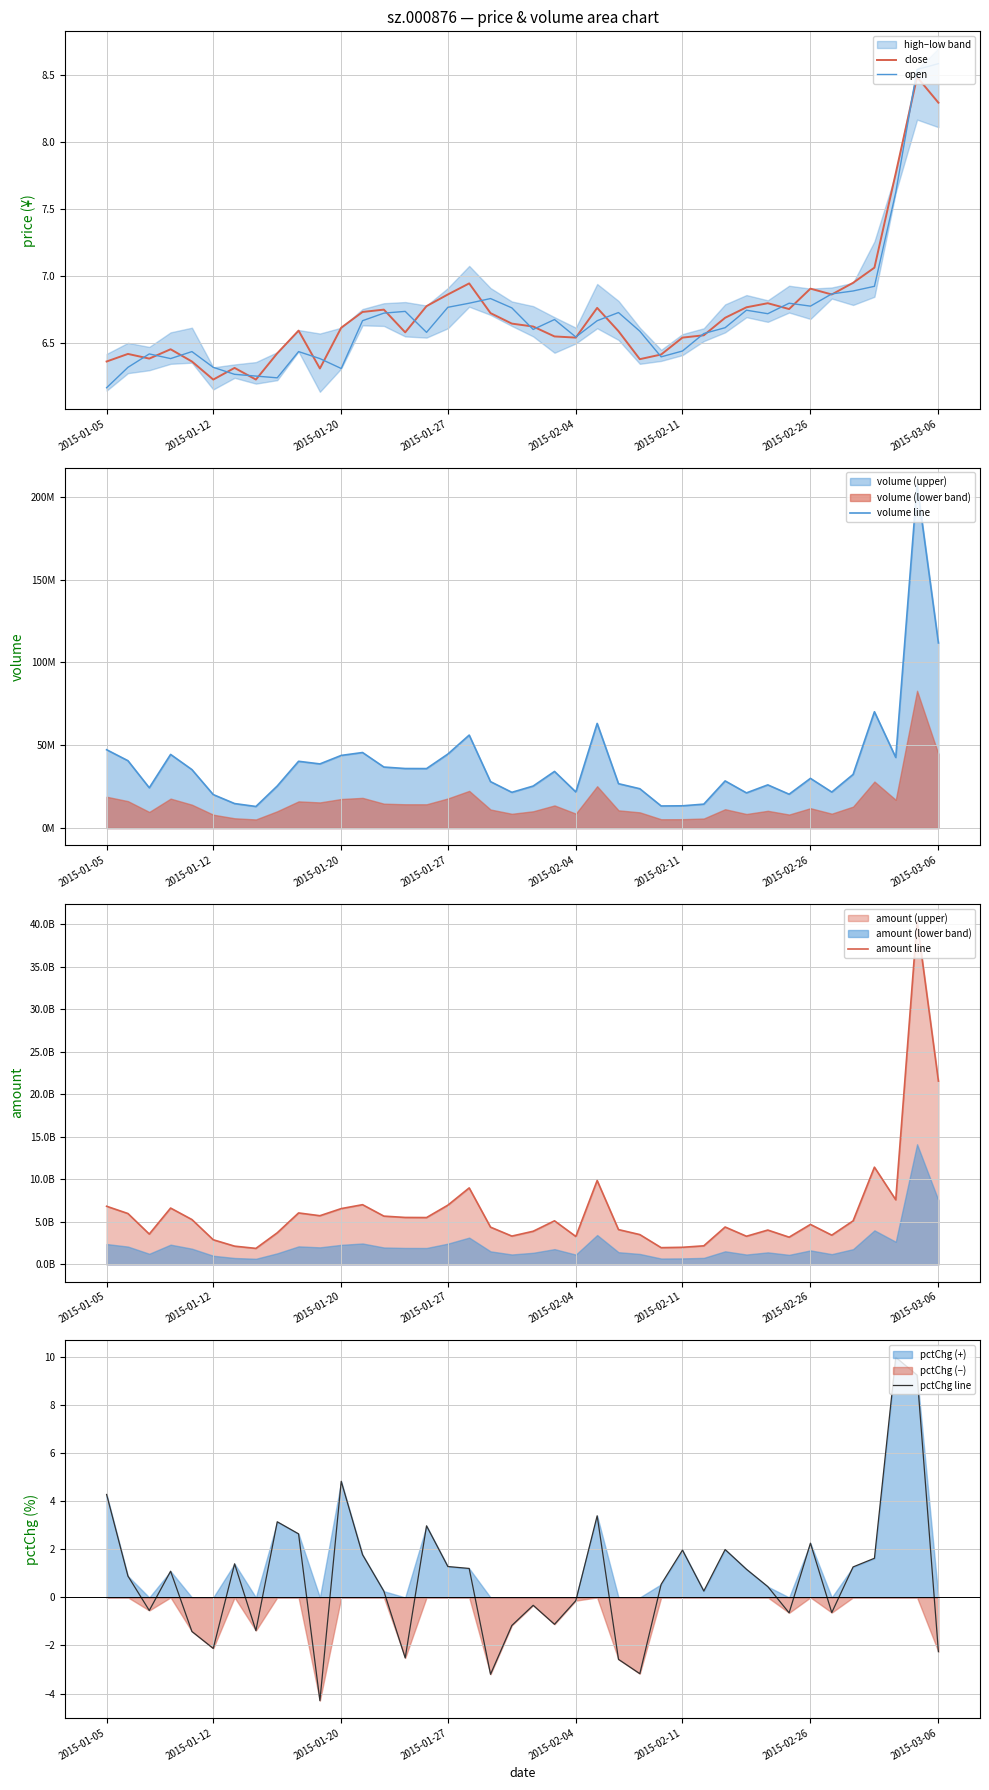

What is the maximum value for open?

8.6